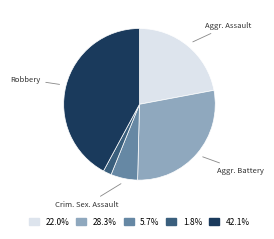

Is there any slice that represents more than half of the pie?

No